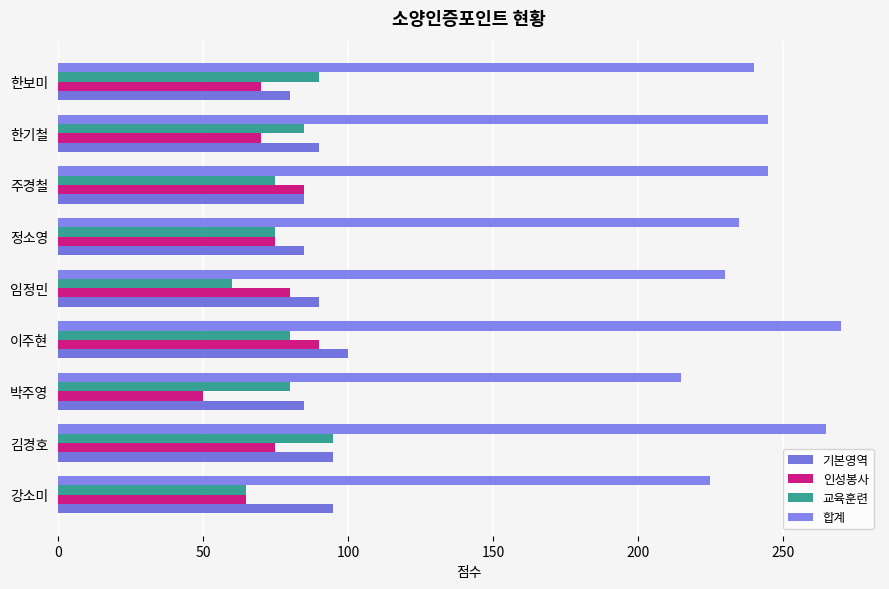

How many data points in 기본영역 are less than 90?

4